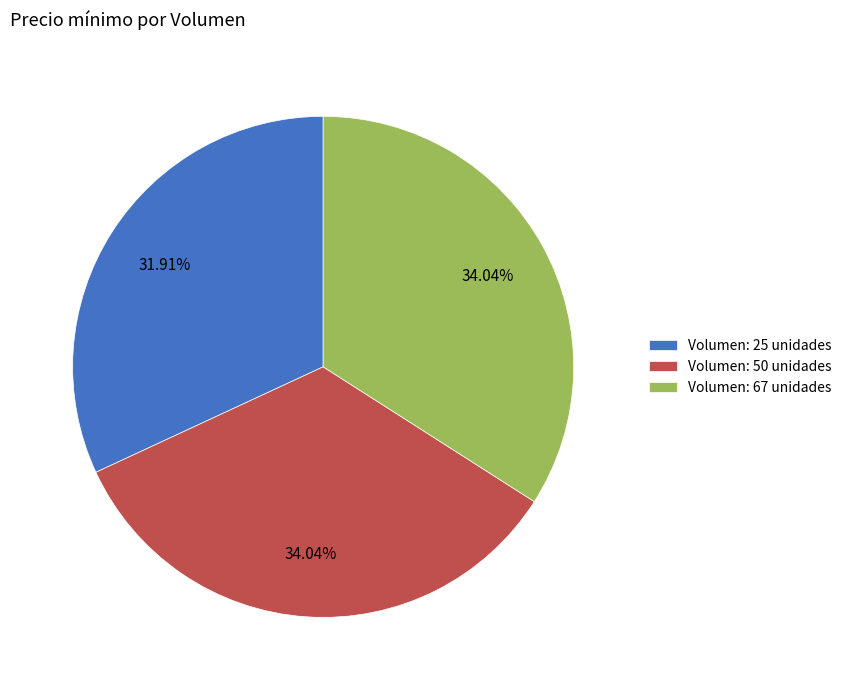

Is Volumen: 25 unidades the majority of the pie?

No